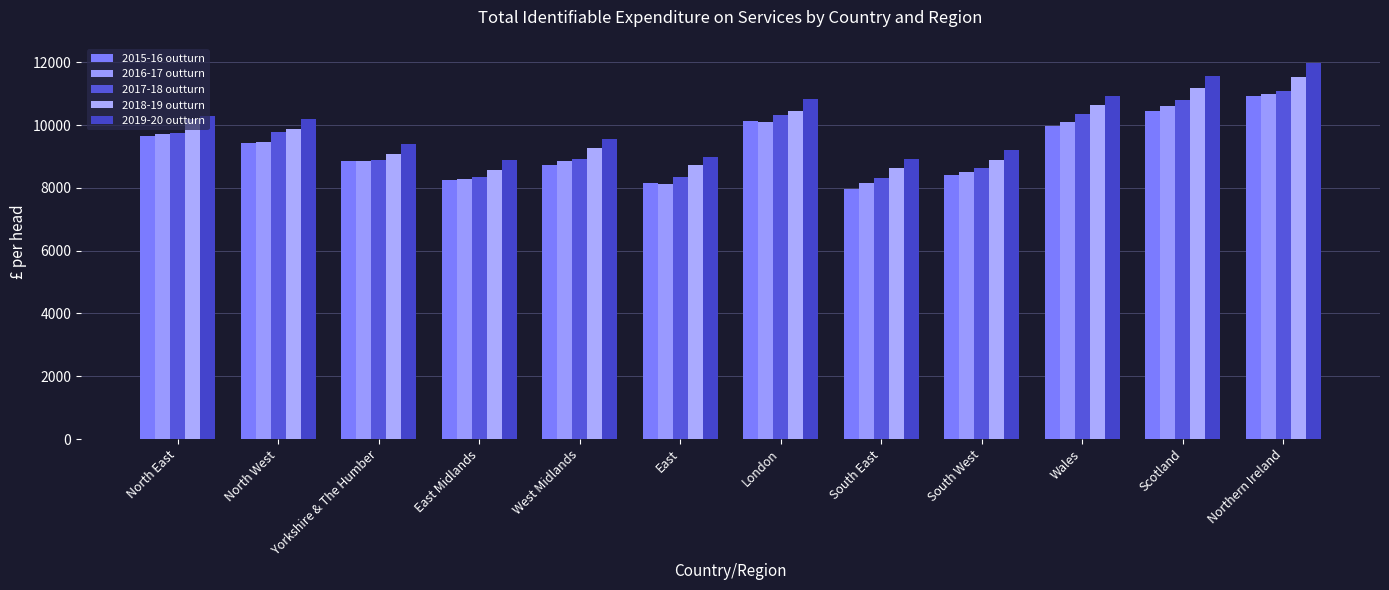

What is the total value across all series at Yorkshire & The Humber?

45104